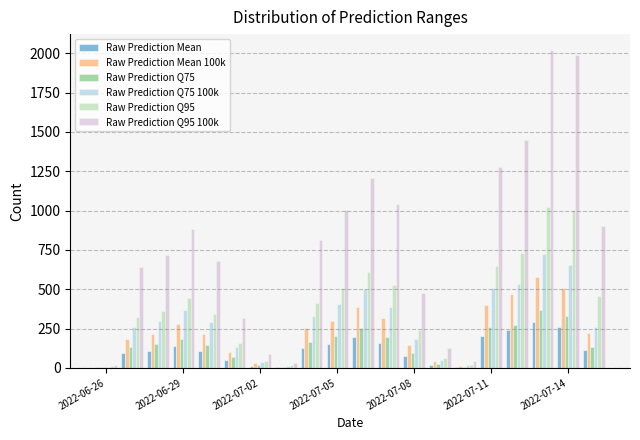

What is the sum of all Raw Prediction Q95 values?

7958.0